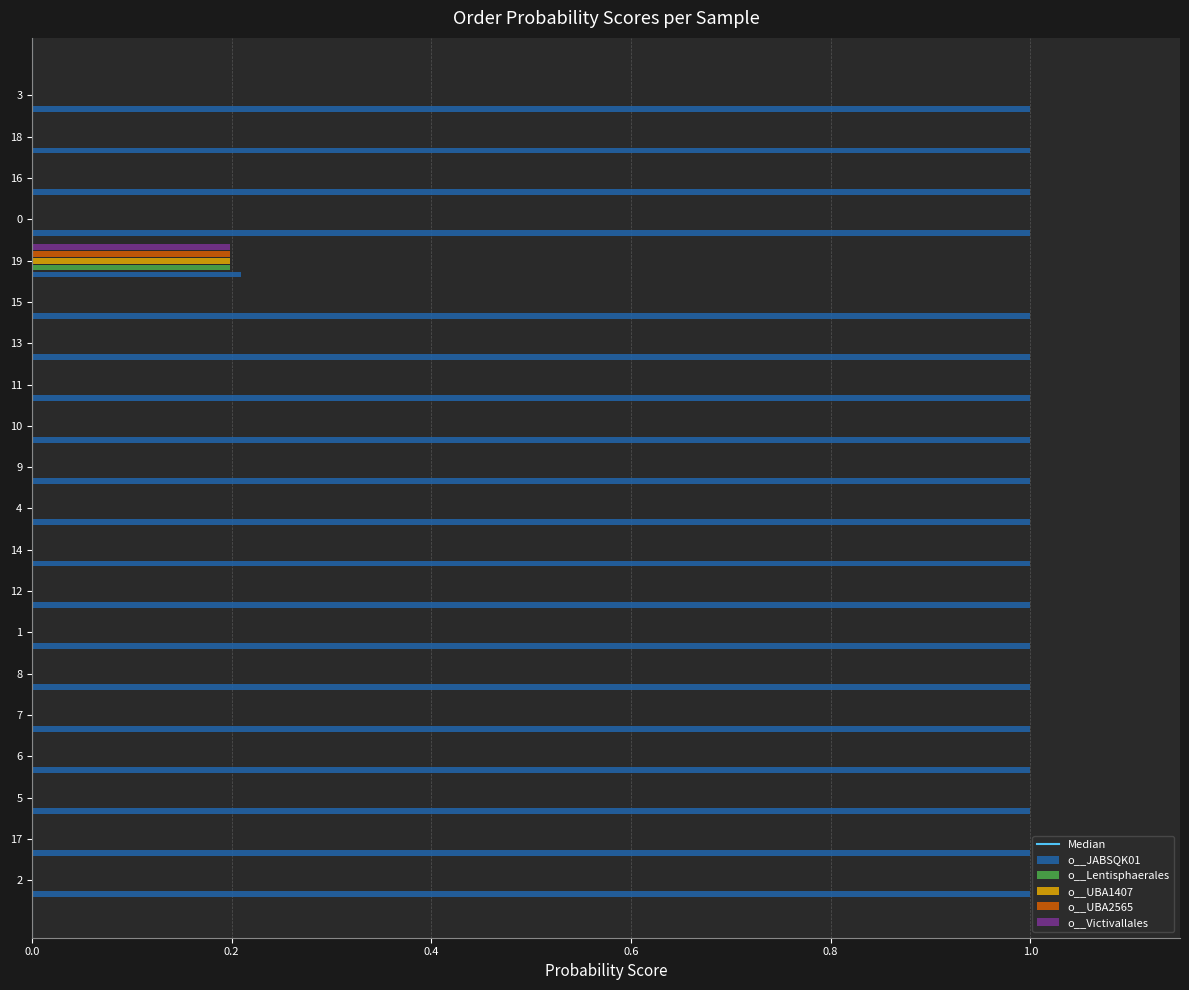

What is the total value across all series at 6?

1.0